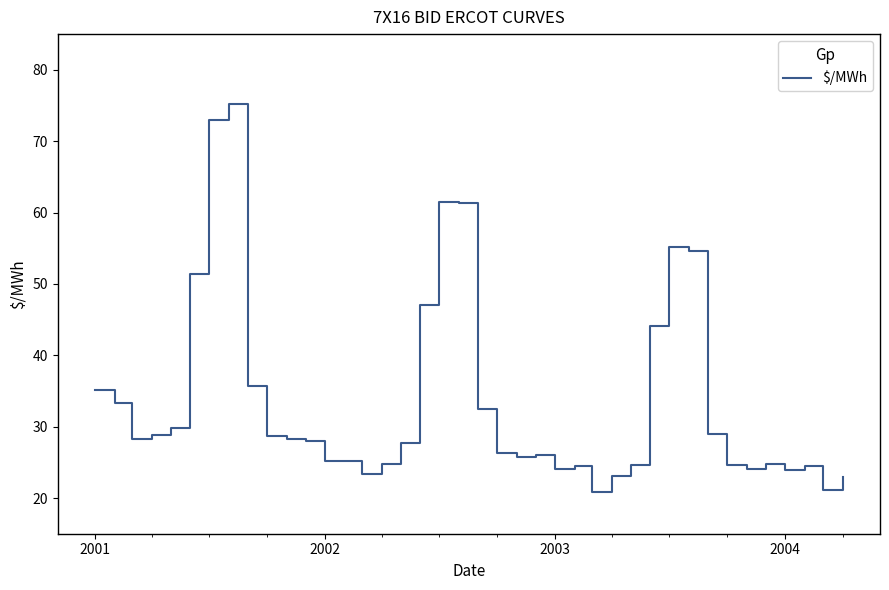

What is the smallest value displayed?

20.8